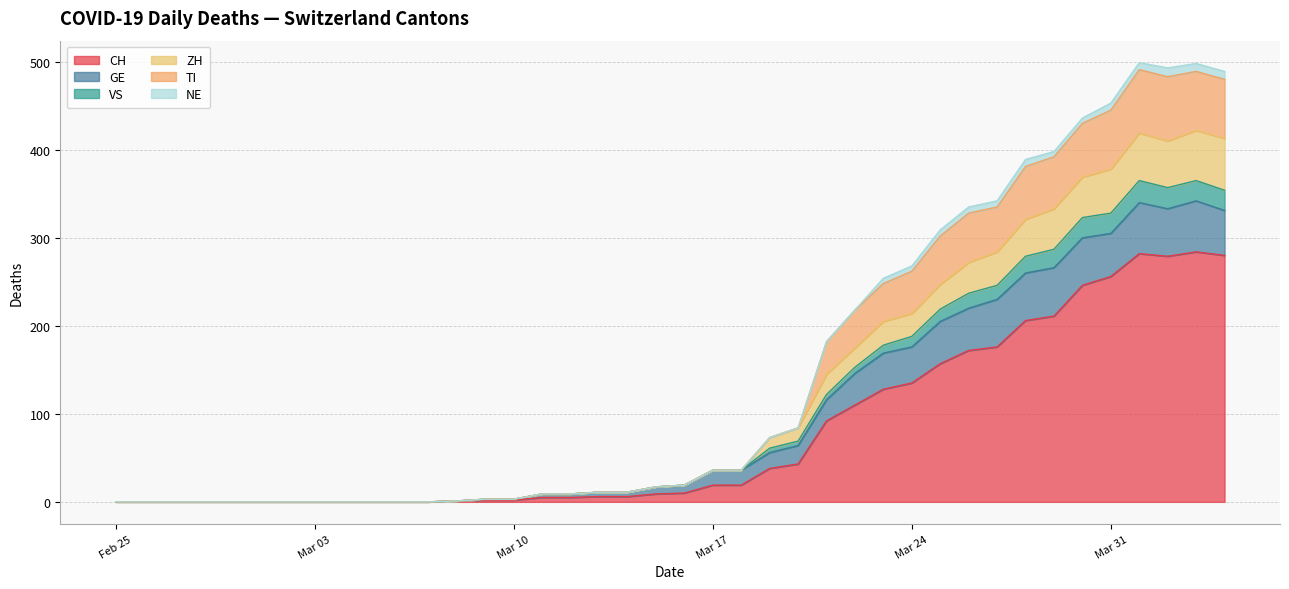

Count the number of data series in this chart.

6